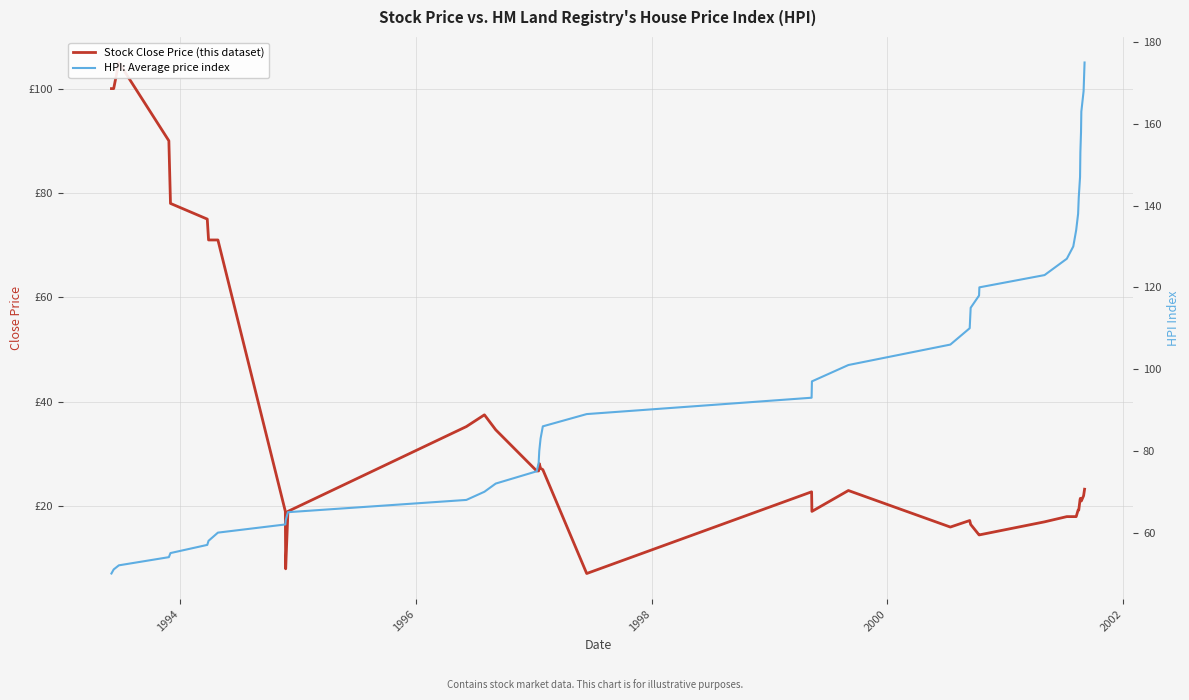

Does the chart have visible grid lines?

Yes